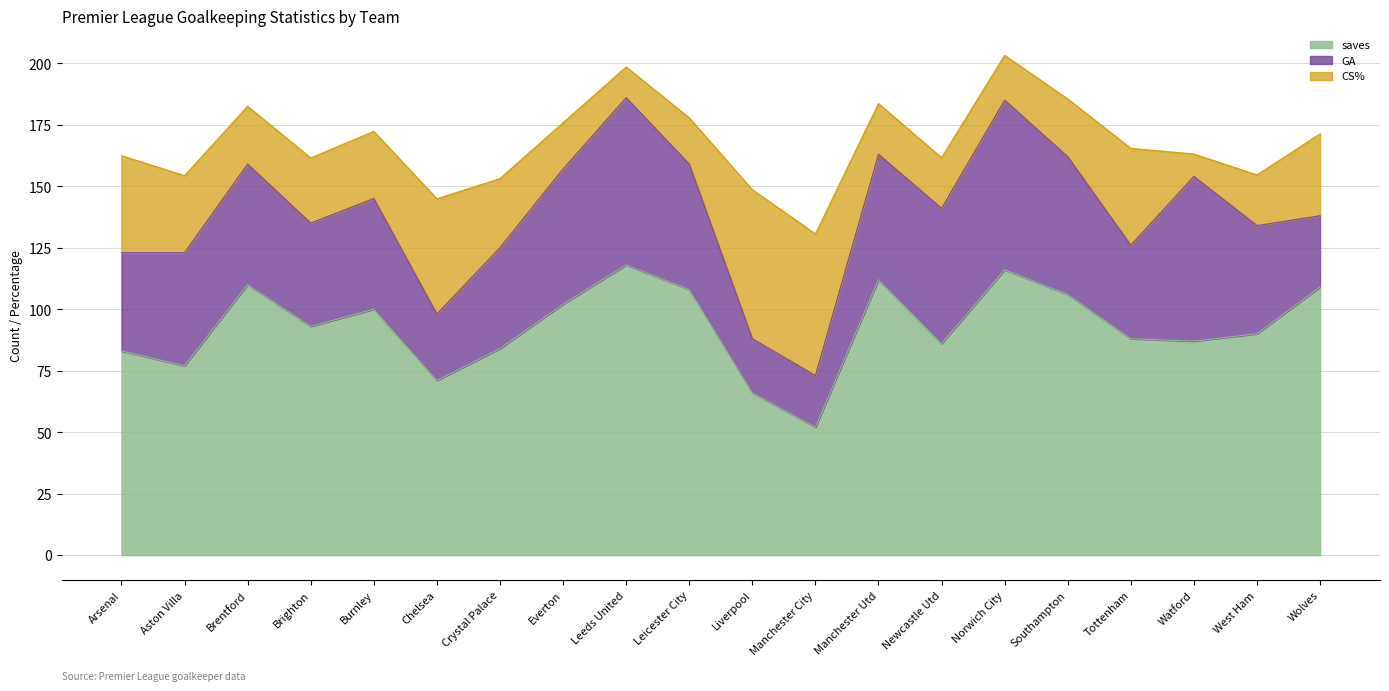

What is the minimum value for saves?

52.0